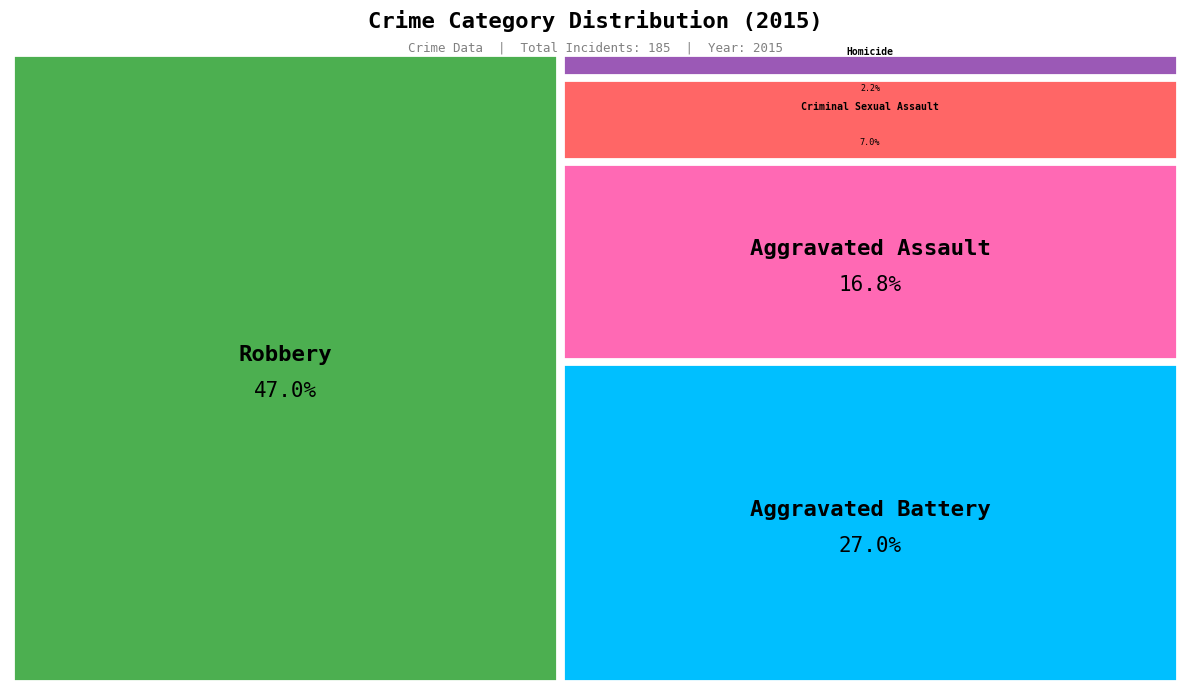

How many slices are in this pie chart?

5